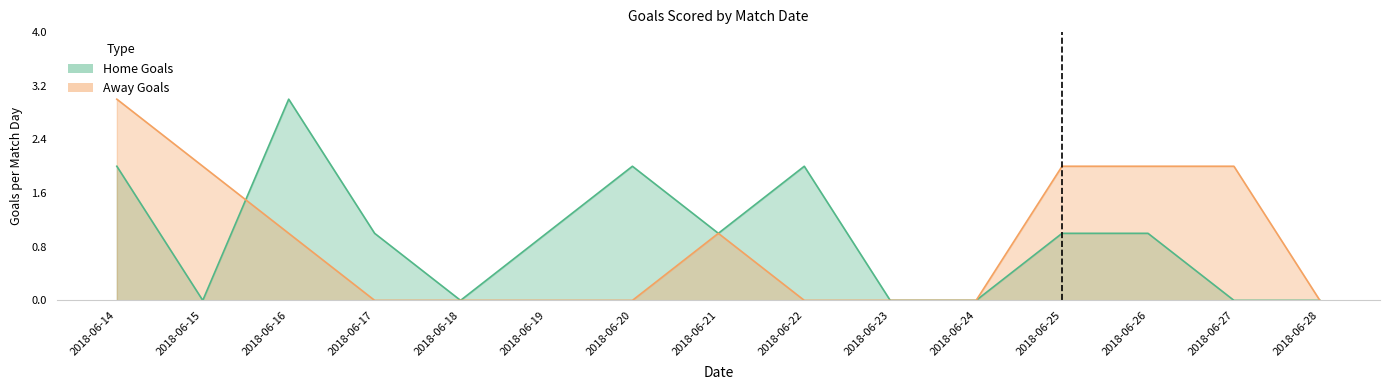

How many intersections are there between Away Goals and Home Goals?

1